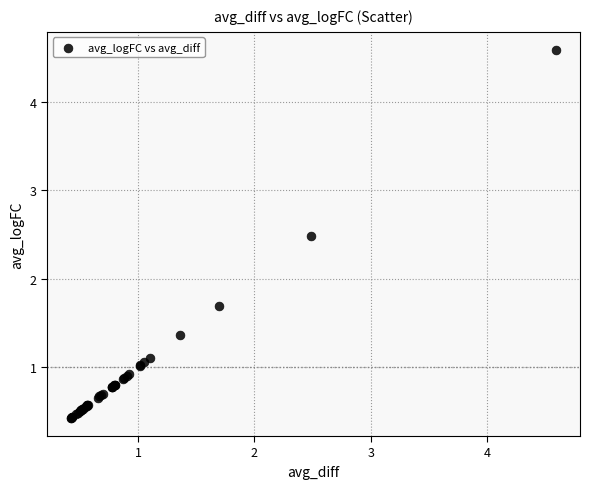

What Y value in the scatter plot is closest to 2?

1.7